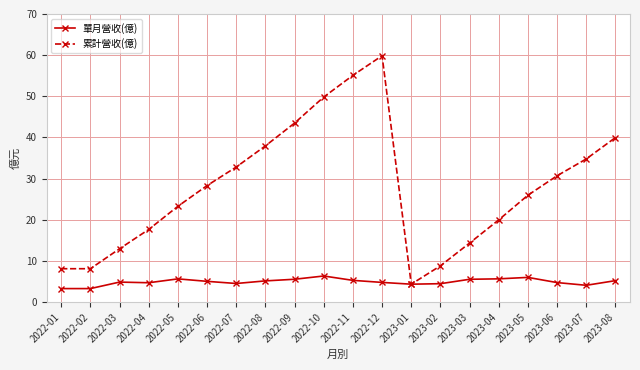

What is the difference between the second highest and second lowest values in the 累計營收(億) series?

47.0